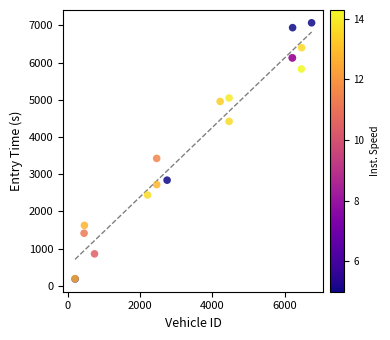

What Y value in the scatter plot is closest to 3626?

3423.5